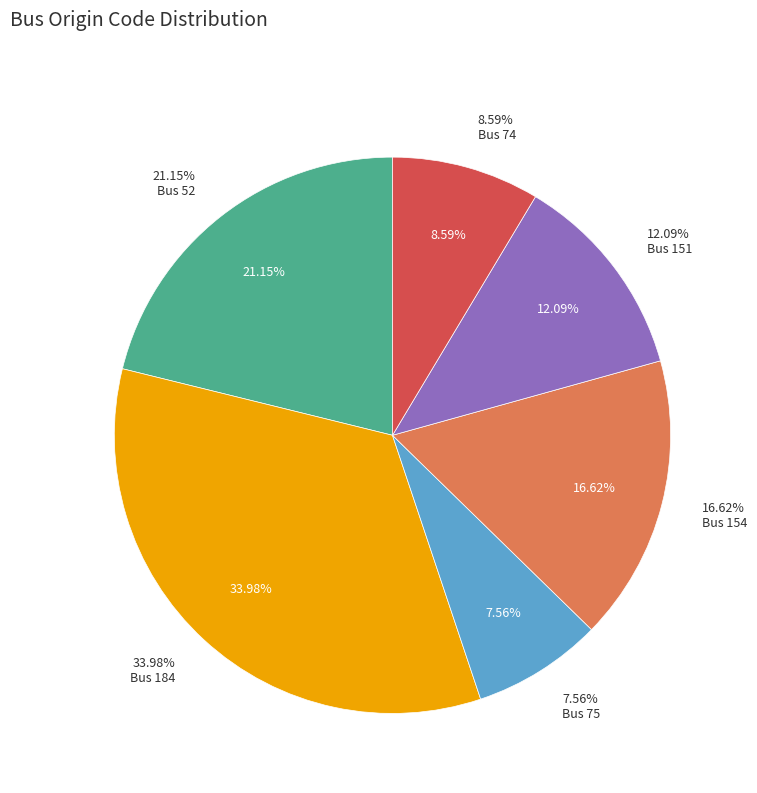

What is the change in value from 52 to 184?

+16980